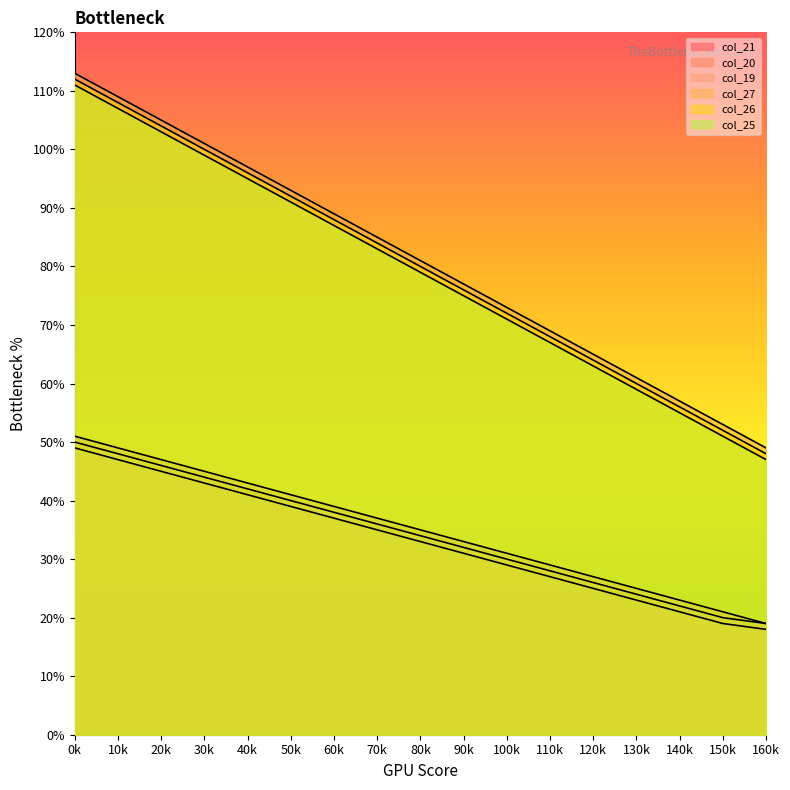

What is the spread (max minus min) of values at 0k?

64